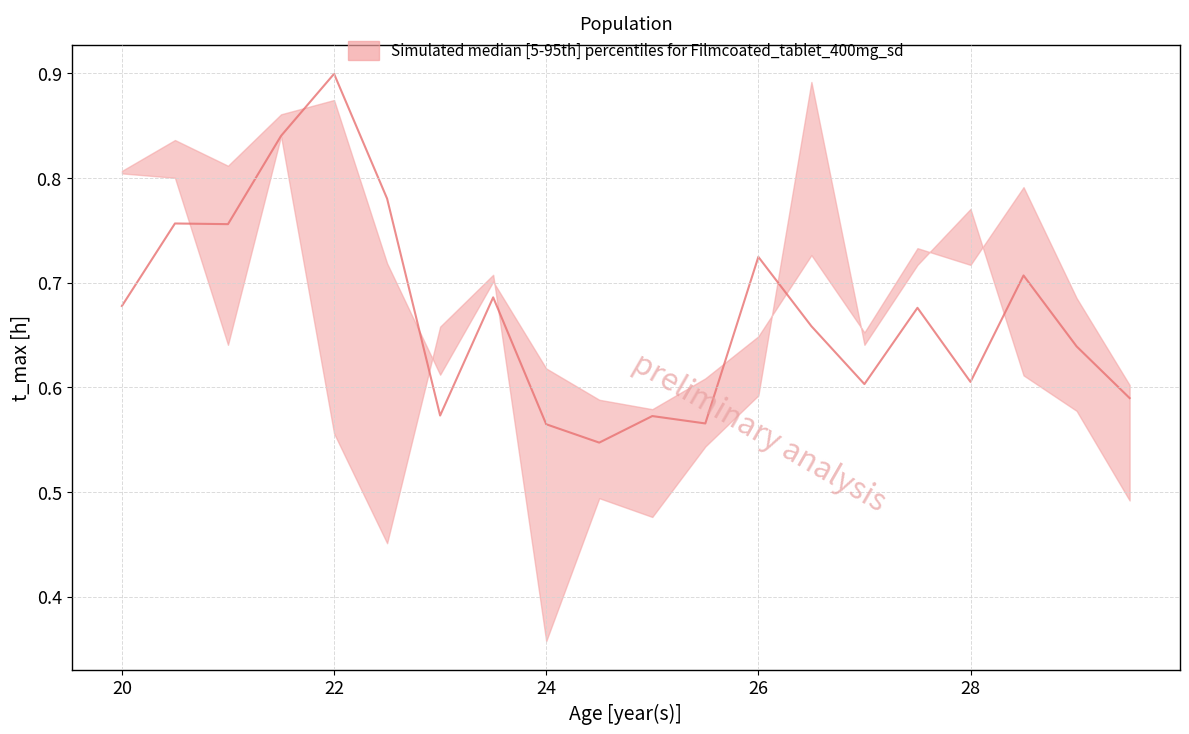

The value of lower at 9 is 0.2. True or false?

False